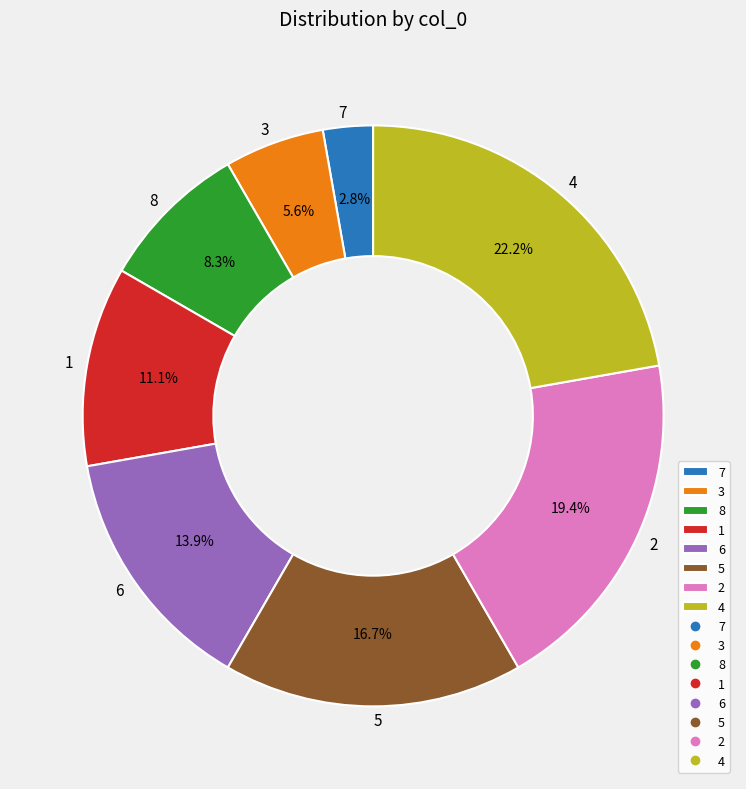

What is the smallest slice in the pie chart?

7